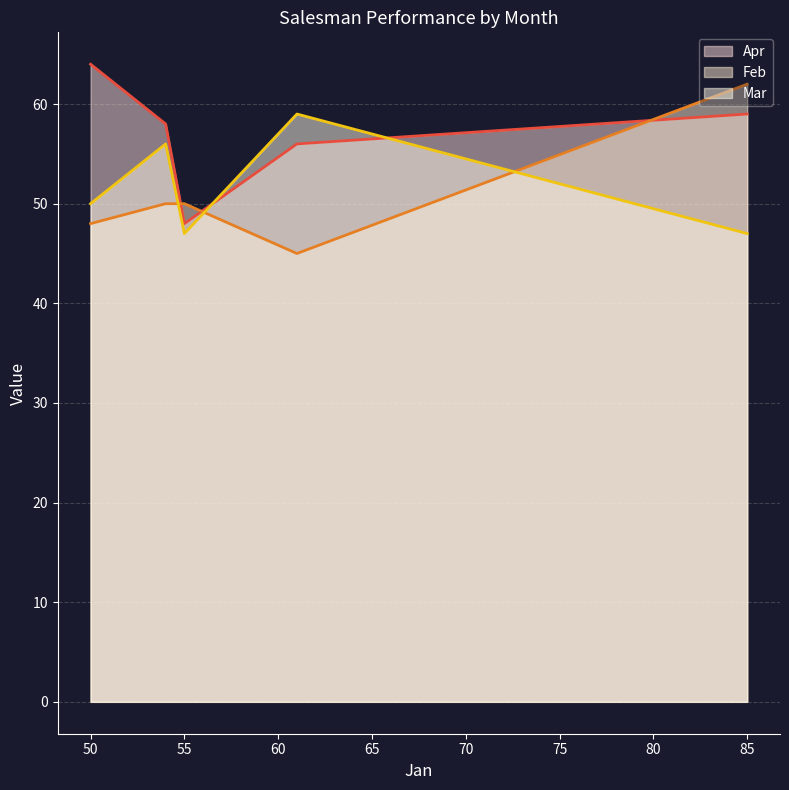

Is it true that Feb equals 62 at A?

True